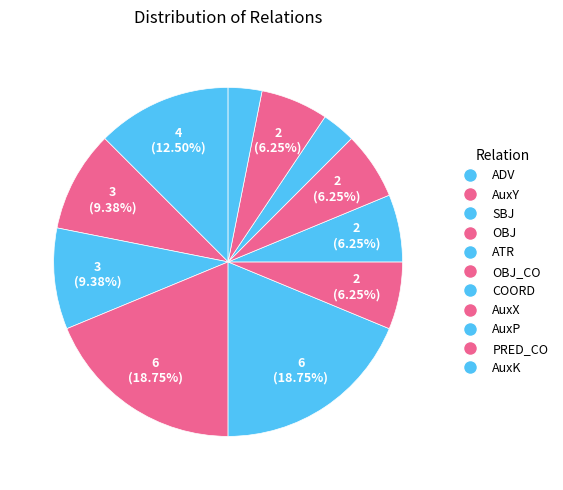

How many slices are in this pie chart?

11